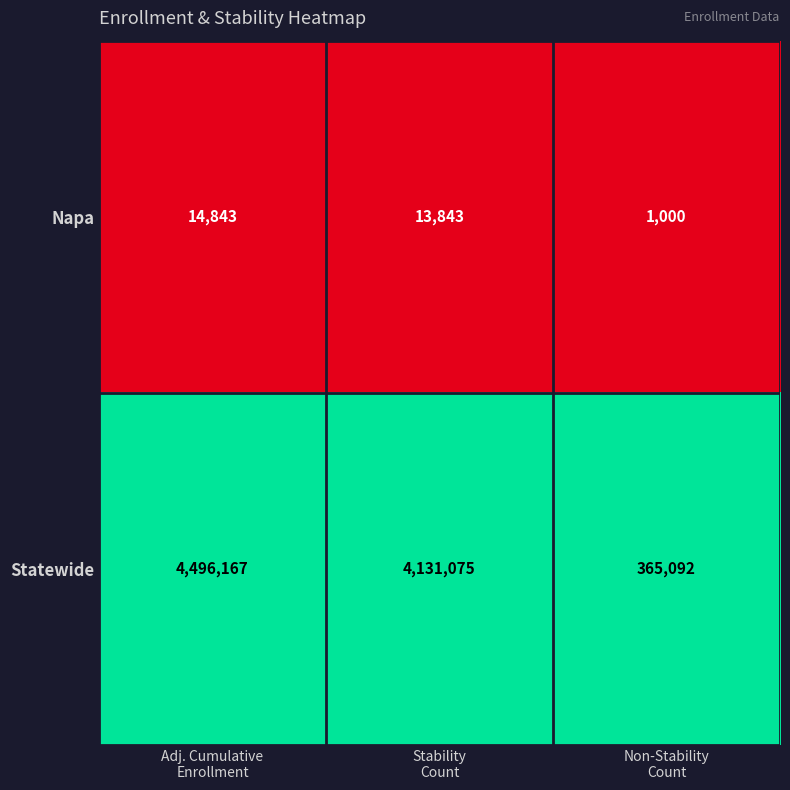

Which series has the largest range (max minus min)?

Statewide